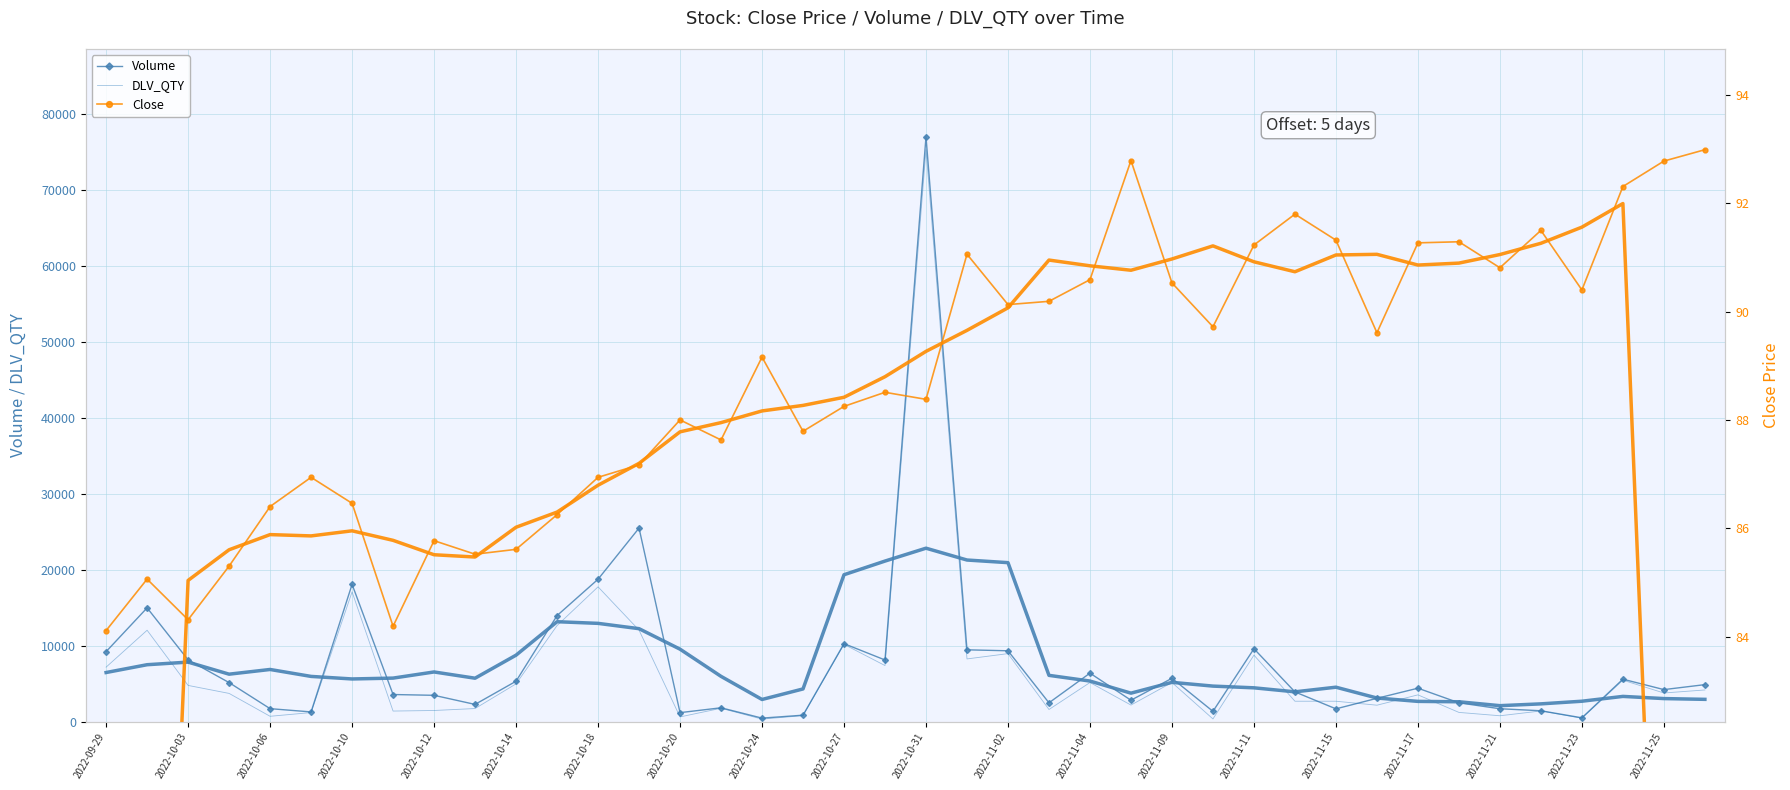

Where is DLV_QTY nearest to the value 37799?

2022-10-18